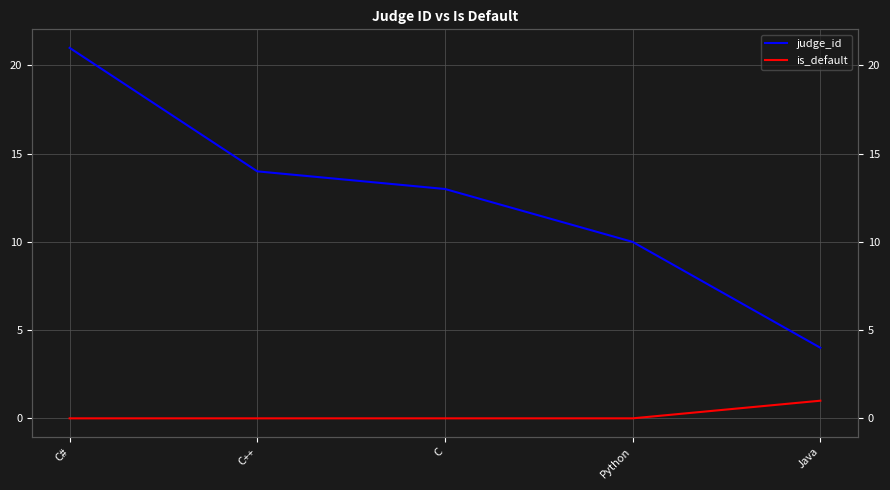

Is it true that judge_id equals 7 at Python?

False